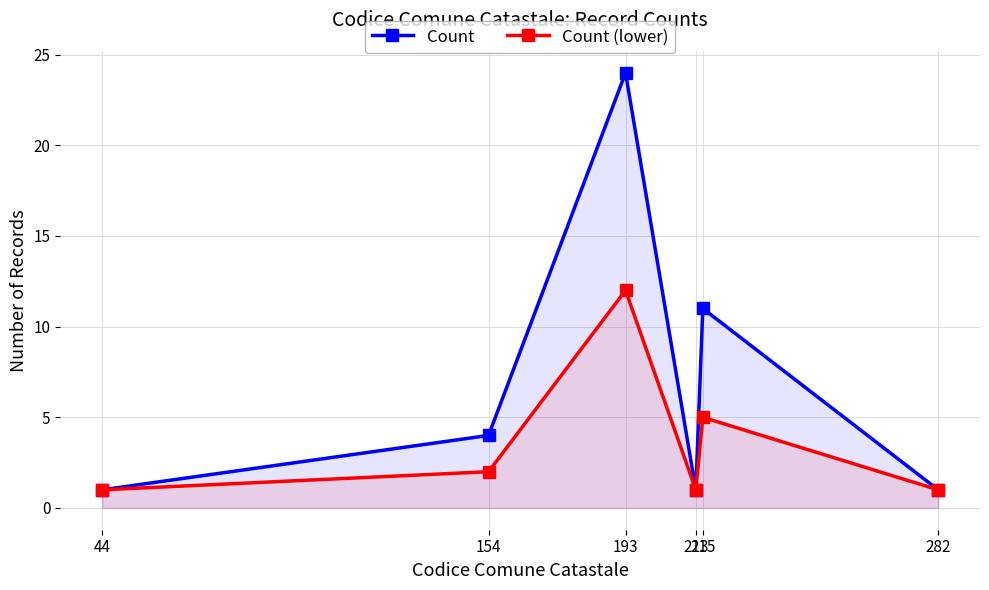

What is the approximate value of Count (lower) at 215?

5